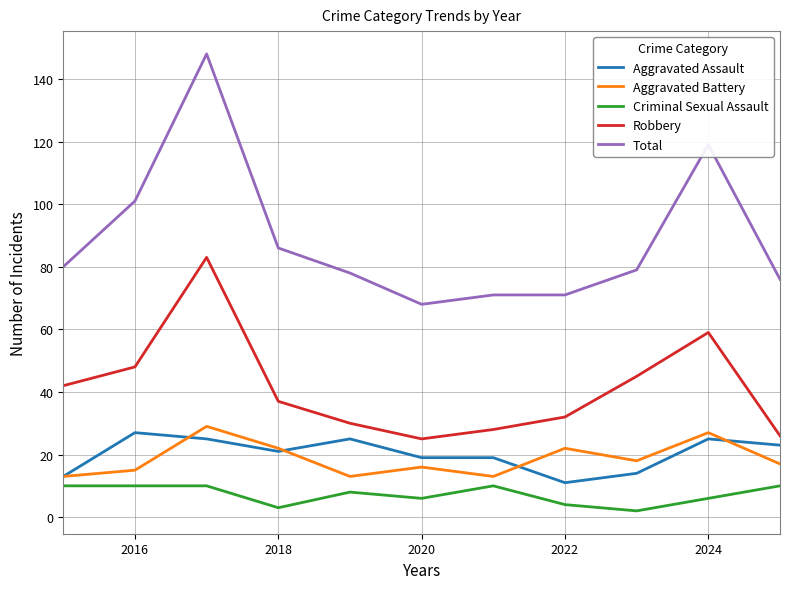

Which series has the widest spread of values?

Total